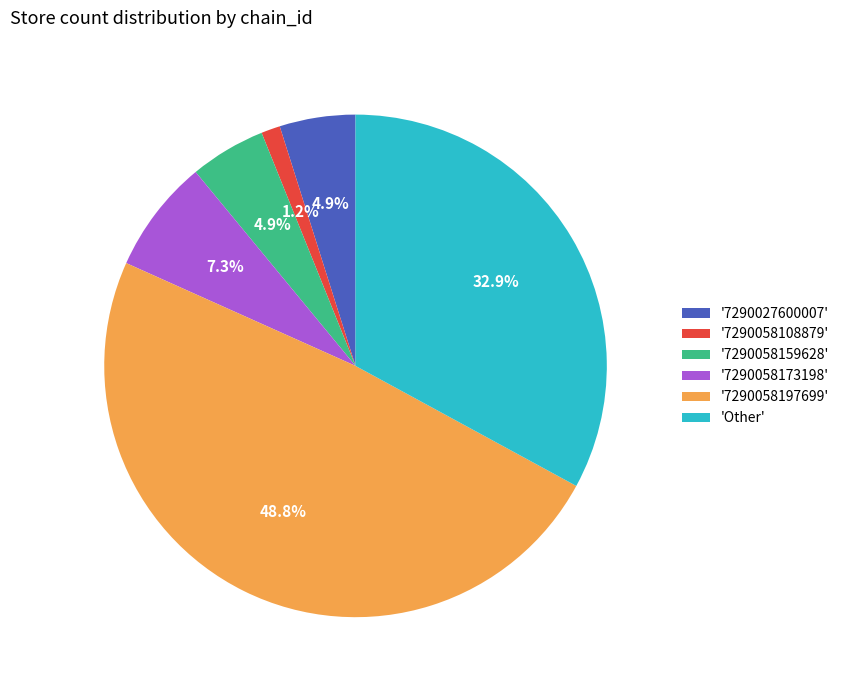

Does any single category account for the majority?

No